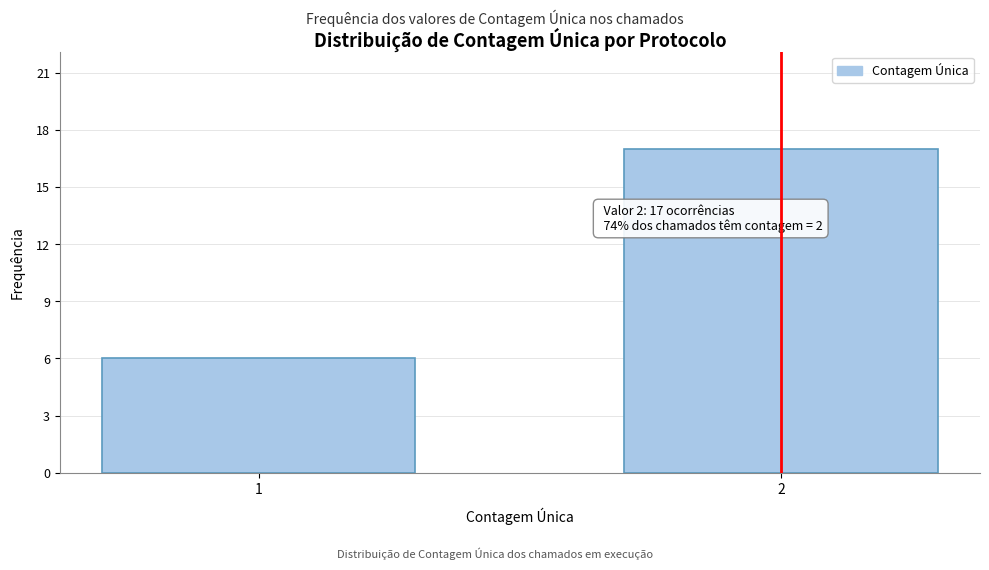

Reading left to right, what are all the values shown in this chart?

6	17